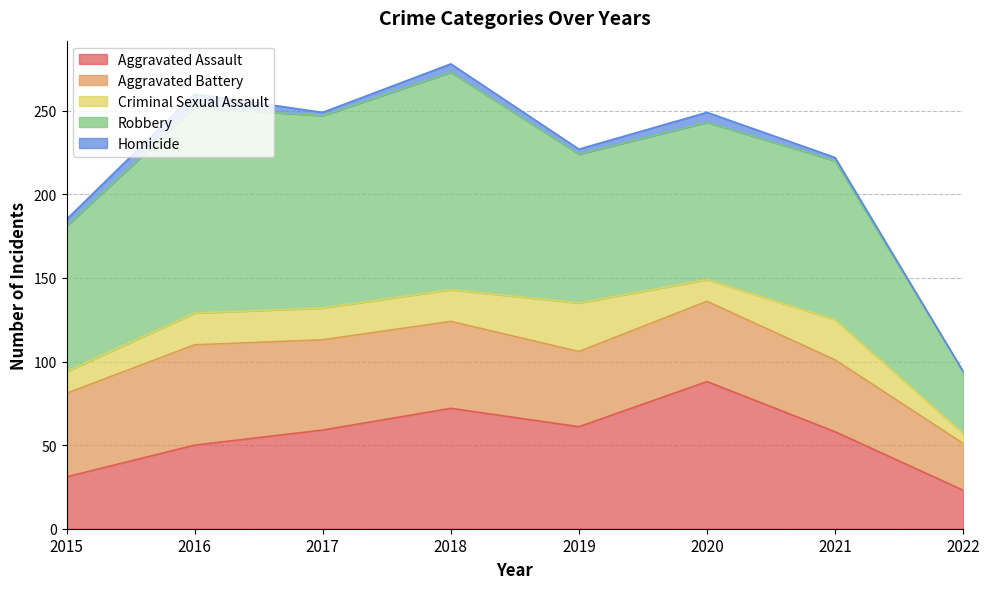

True or false: Robbery and Aggravated Battery intersect in this chart.

False